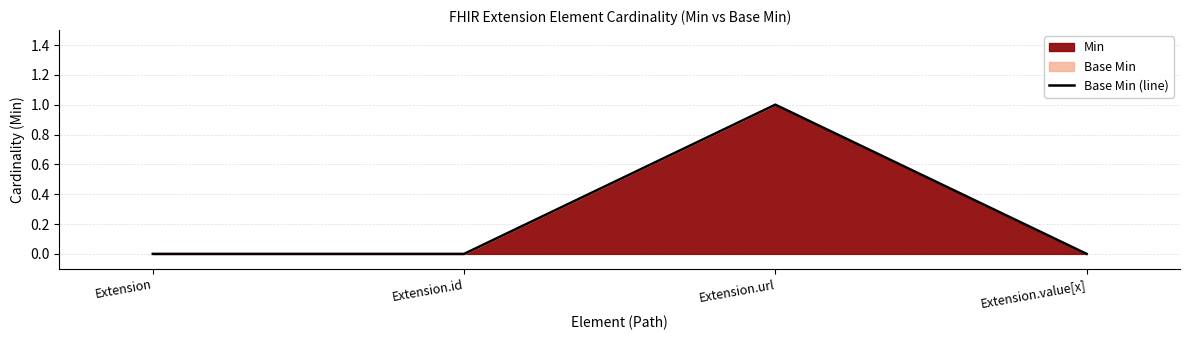

List the labels in order of value, smallest first.

Extension, Extension.id, Extension.value[x], Extension.url